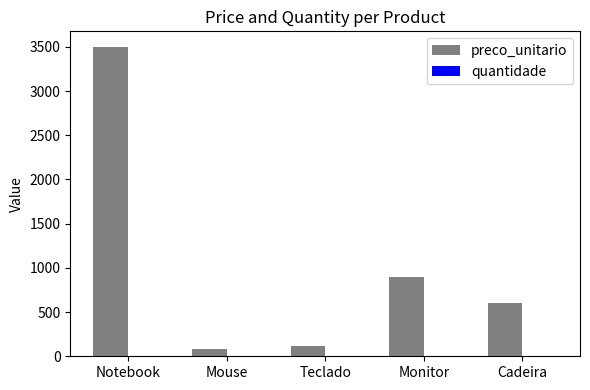

The preco_unitario series shows 1236 at Notebook. True or false?

False